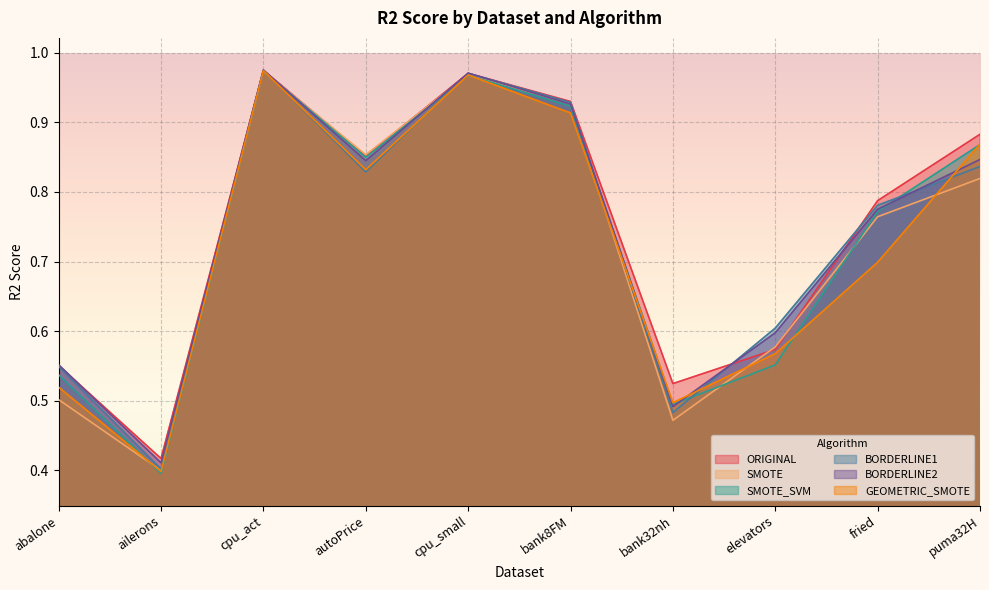

What are all the series names shown in the legend?

ORIGINAL, SMOTE, SMOTE_SVM, BORDERLINE1, BORDERLINE2, GEOMETRIC_SMOTE